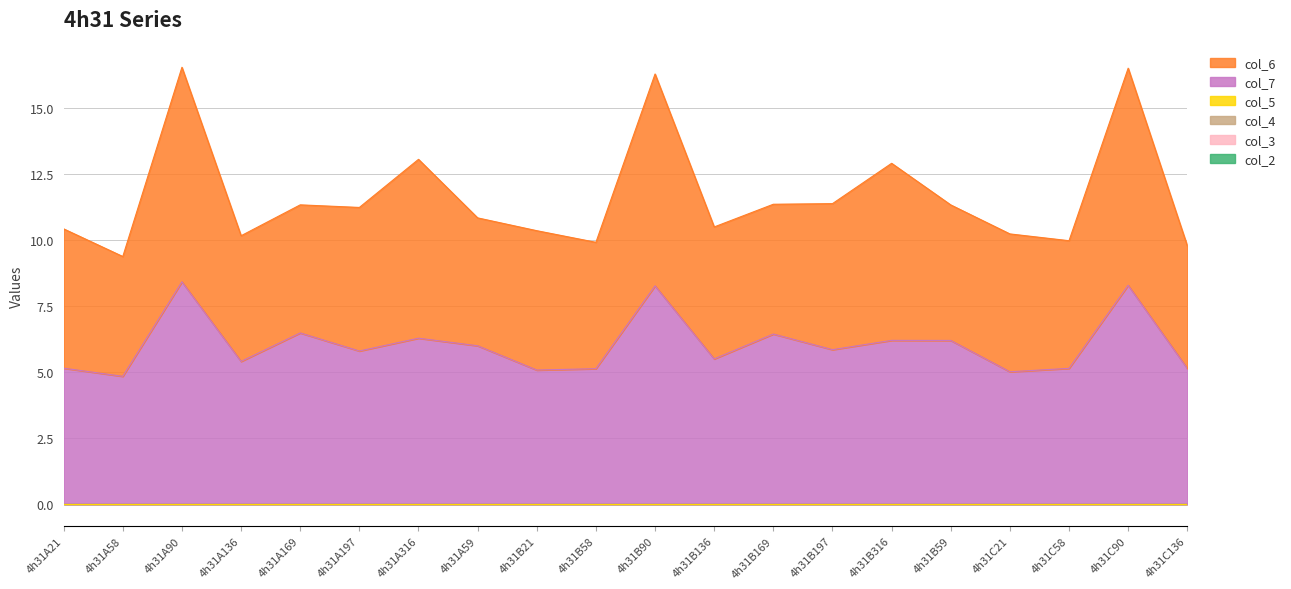

Between 4h31A59 and 4h31B58, which is larger?

4h31A59